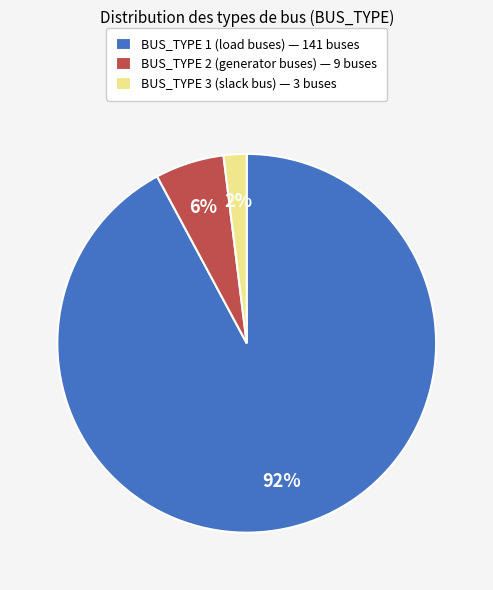

Count the number of slices in the pie.

3